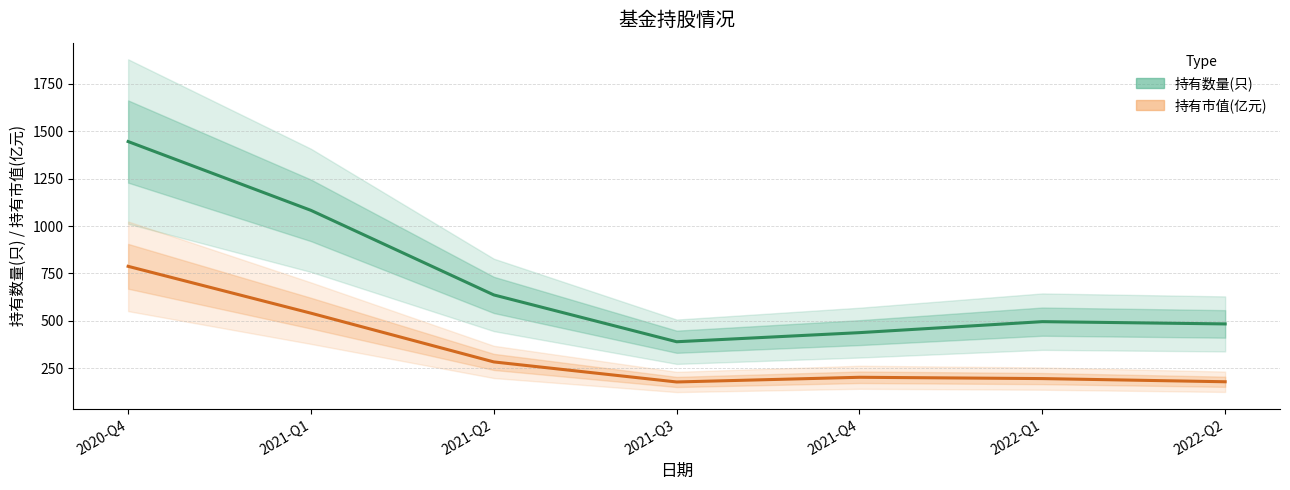

How many data points in 持有市值(亿元) are less than 202?

3